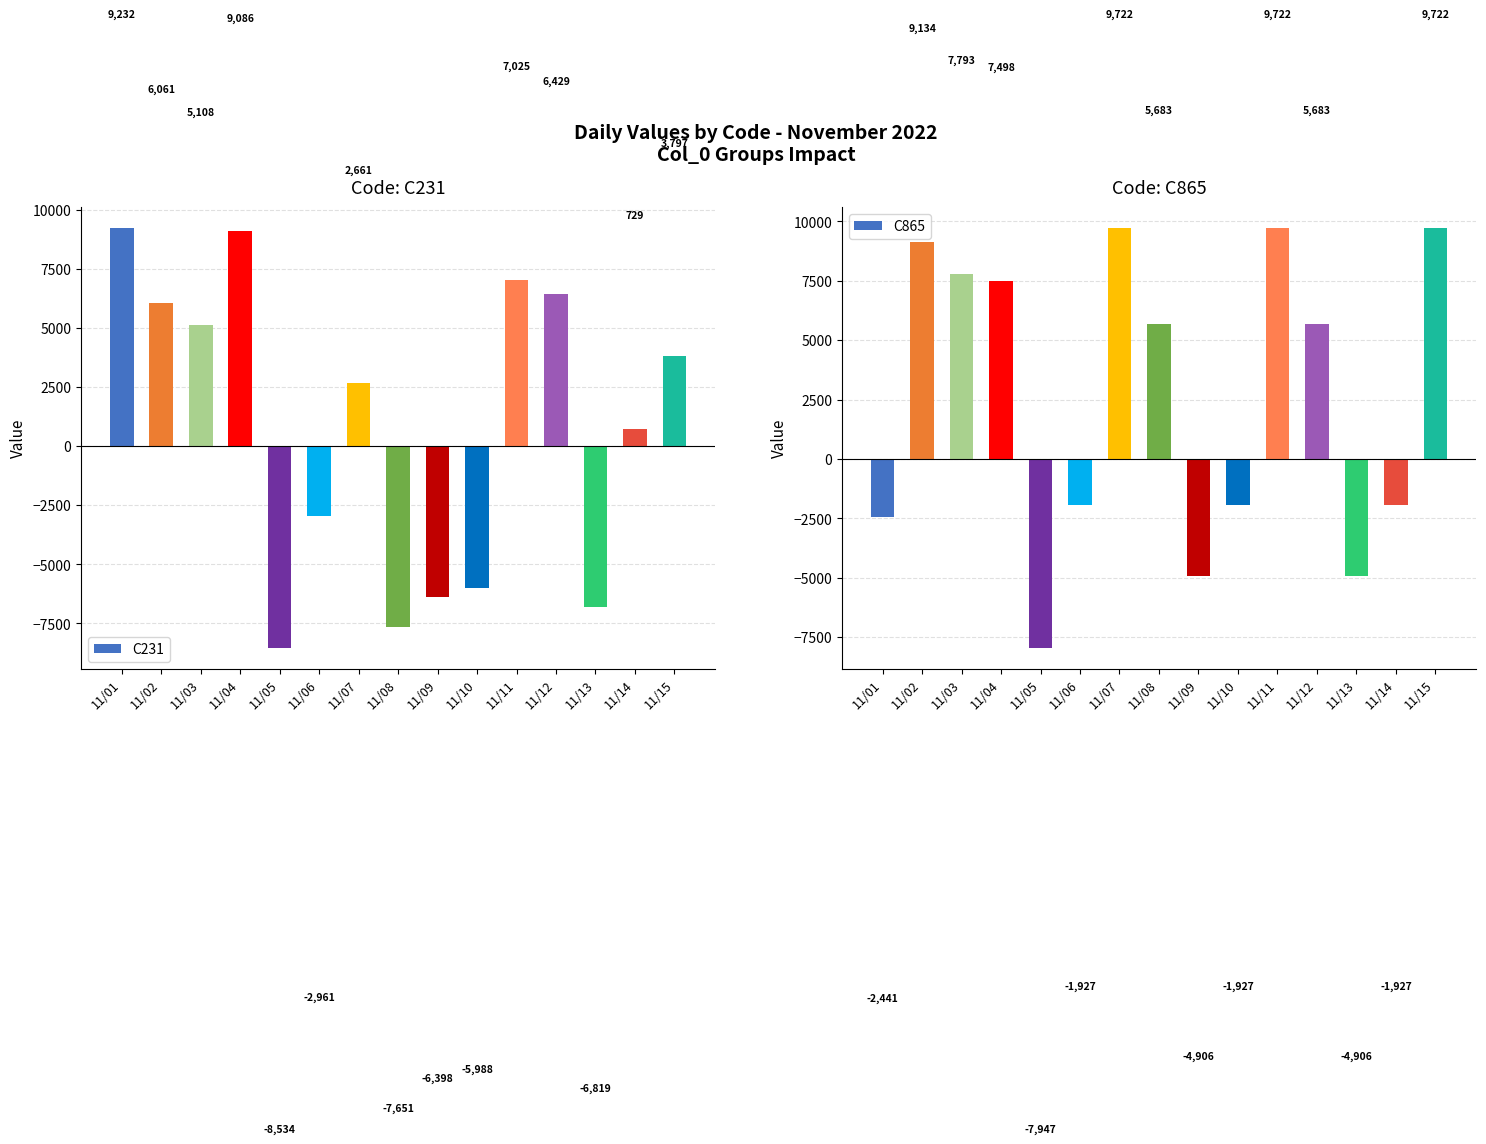

Which series changed the most between 11/06 and 11/12?

C231